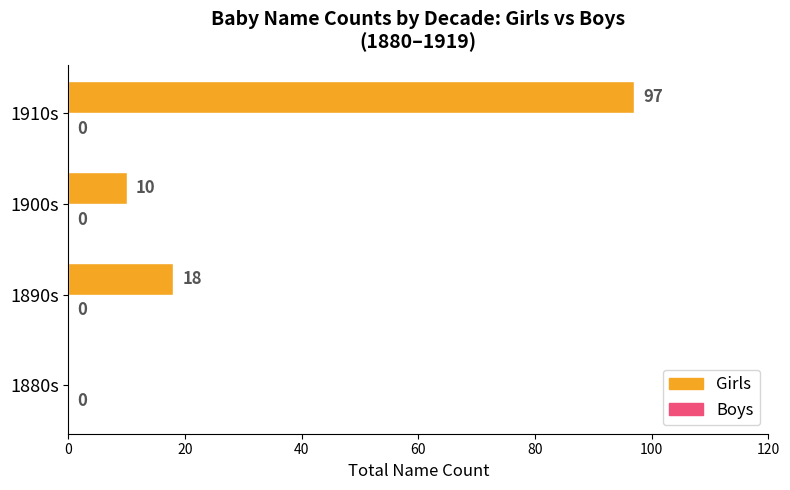

What is the change in value from 1880s to 1900s?

+10